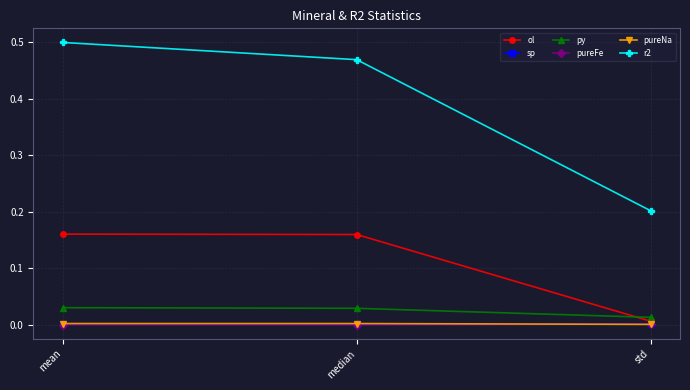

What are all the series names shown in the legend?

ol, sp, py, pureFe, pureNa, r2